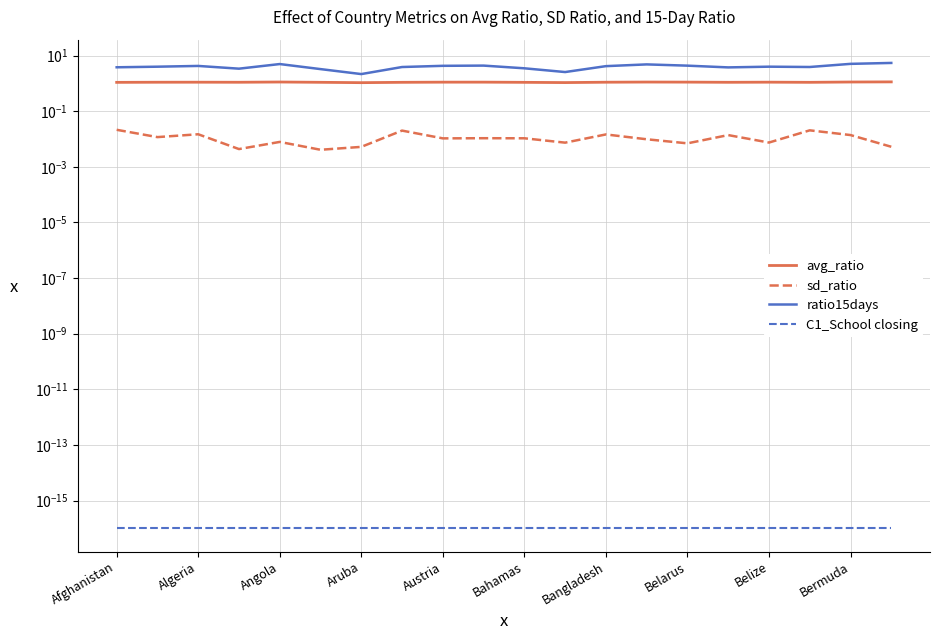

Between Algeria and 16, which series saw the biggest shift?

avg_ratio